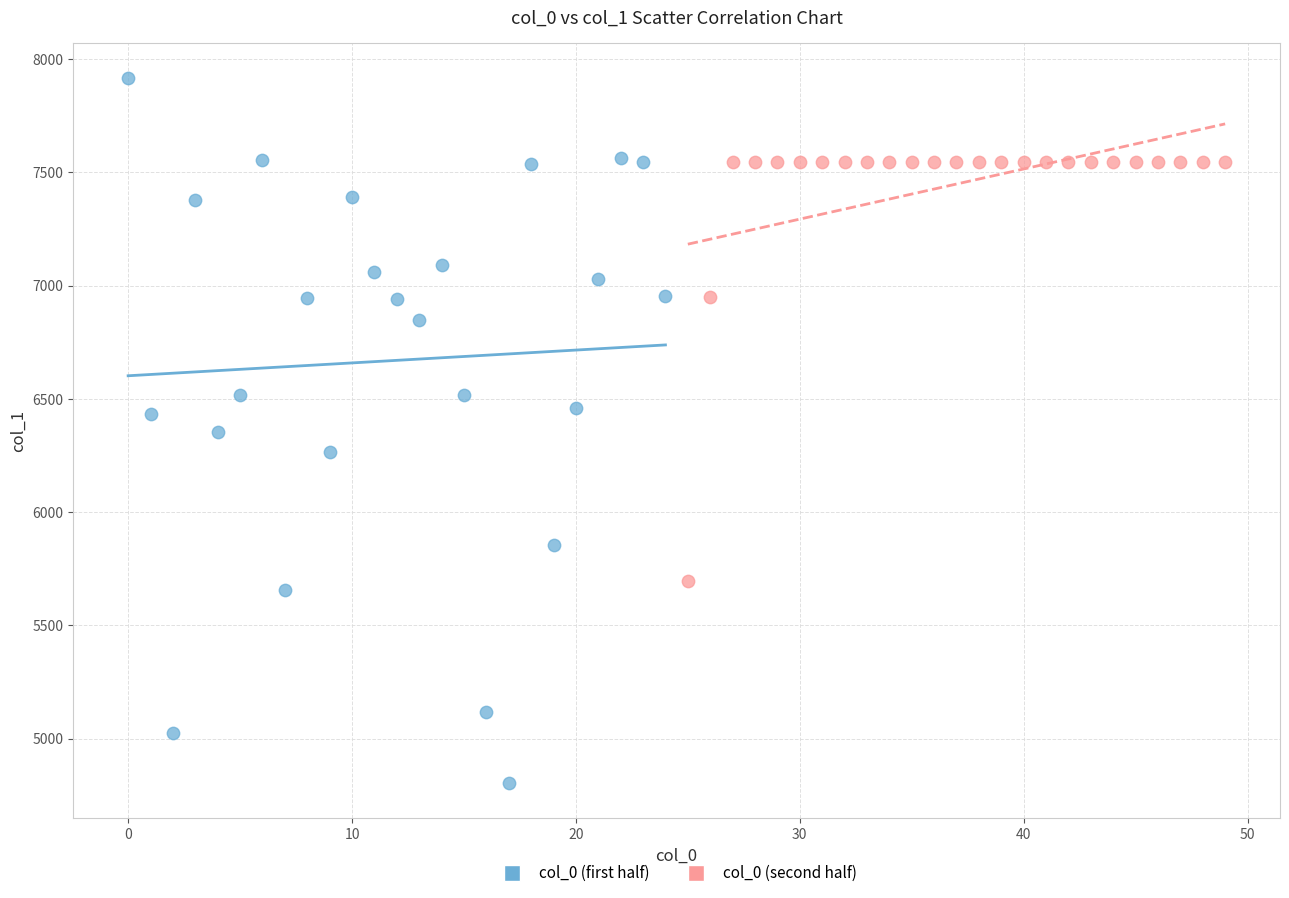

Which series reaches the minimum Y coordinate?

col_0 (first half)